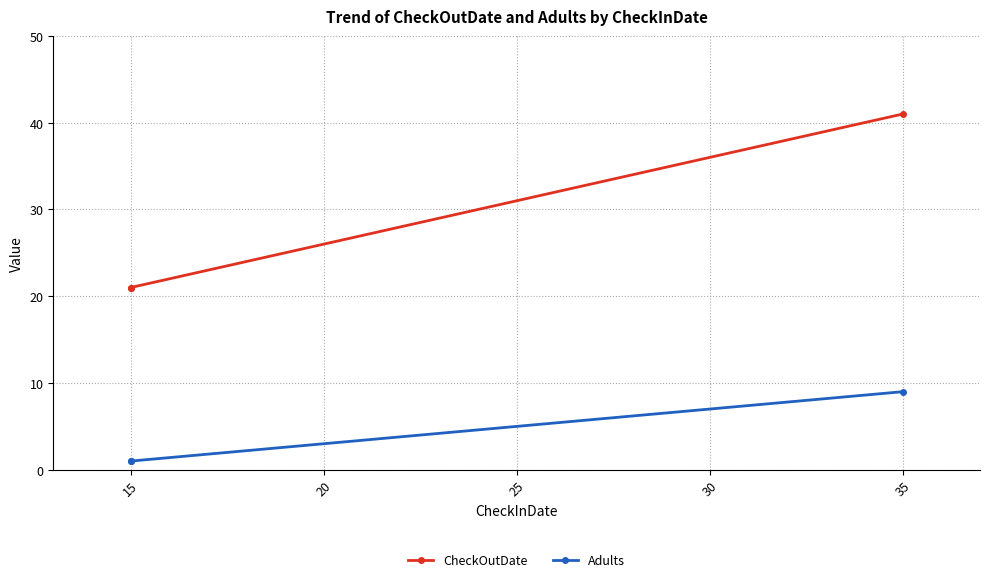

What is the minimum value for CheckOutDate?

21